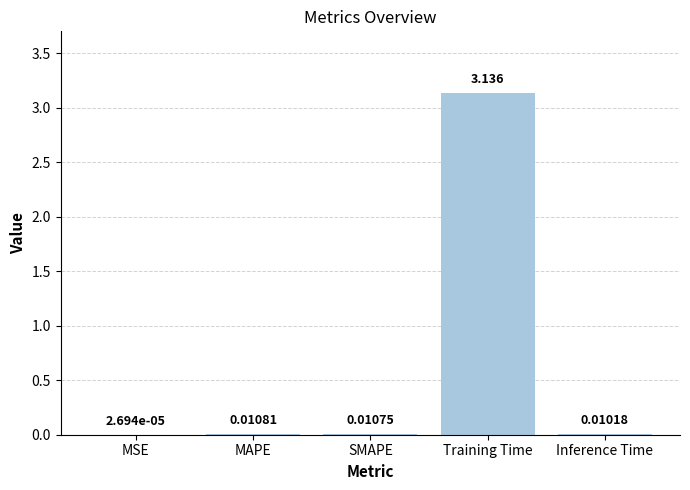

Which has a higher value, MAPE or Inference Time?

MAPE